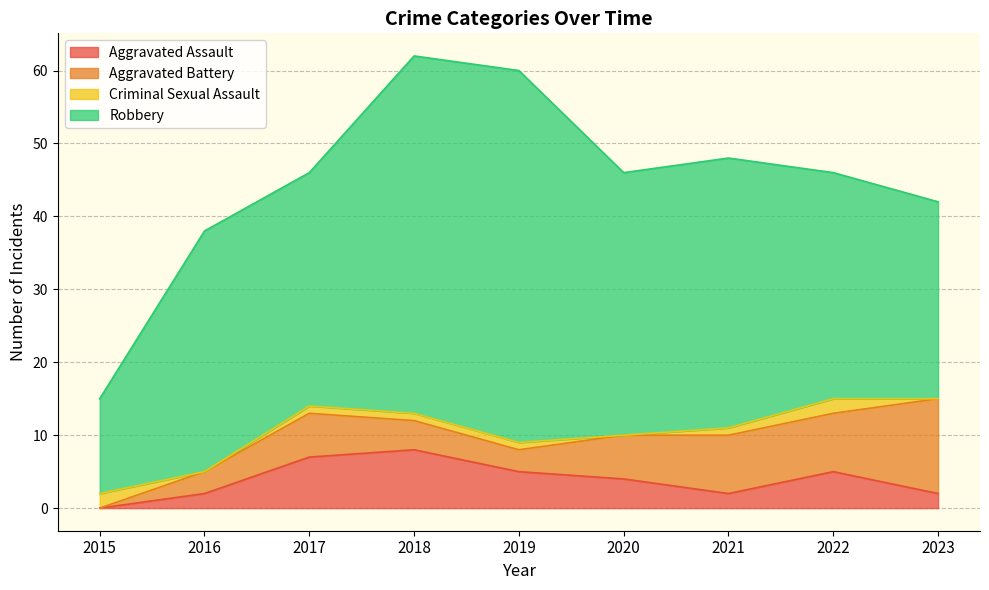

What is the sum of all Criminal Sexual Assault values?

8